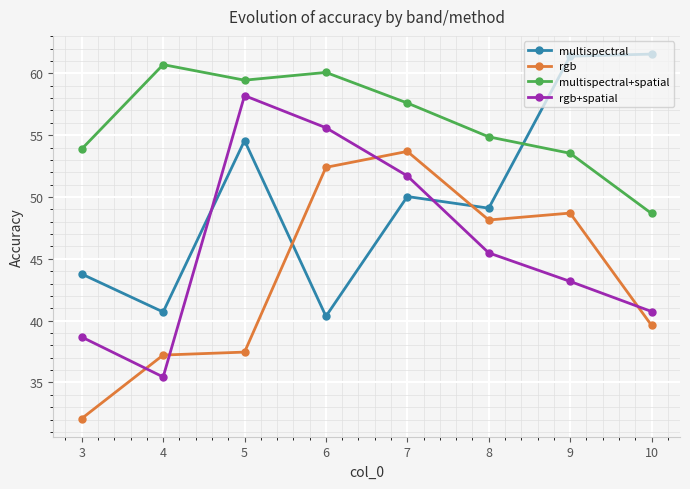

How many values in the rgb series are below 48?

4